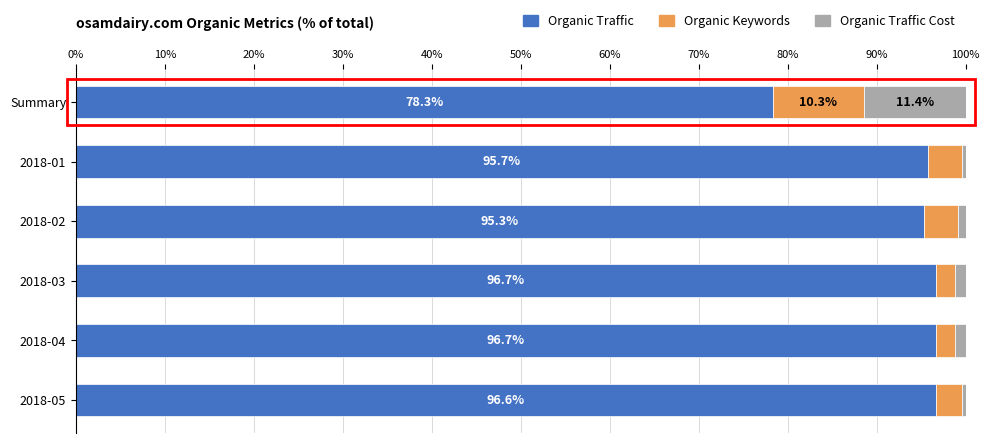

What are all the series names shown in the legend?

Organic Traffic, Organic Keywords, Organic Traffic Cost